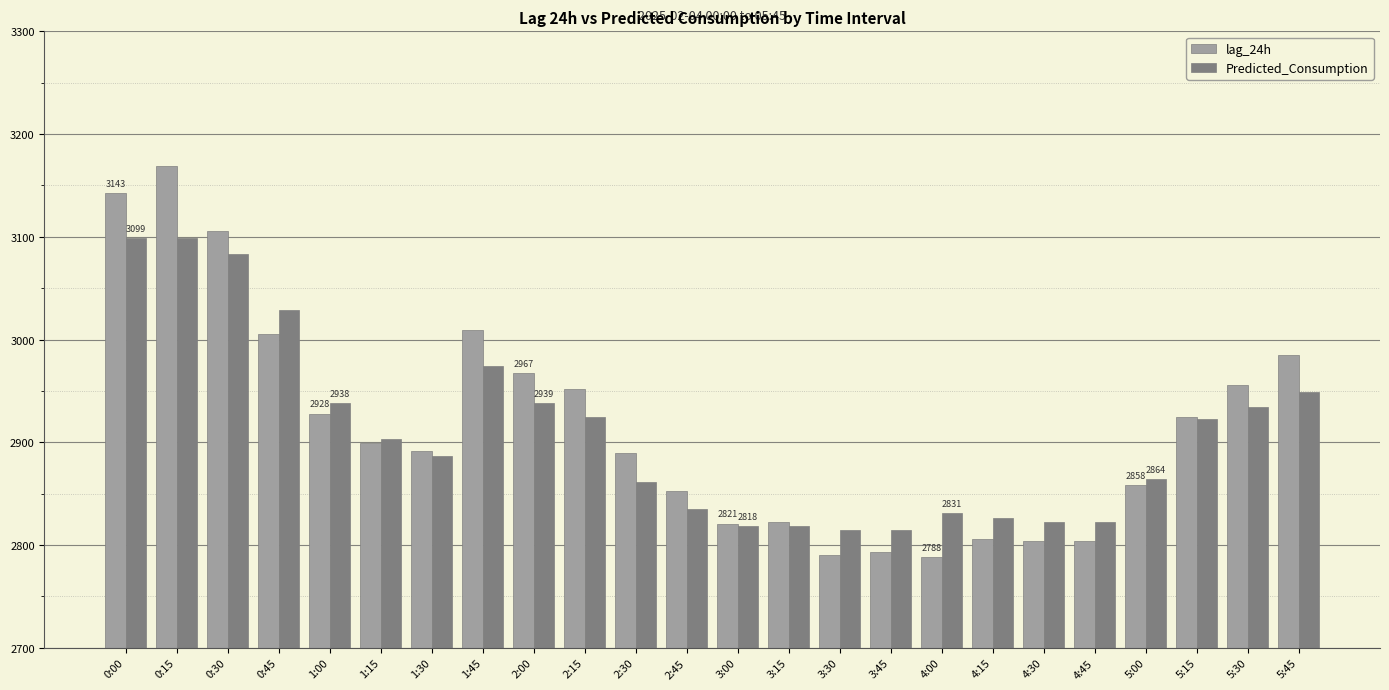

List the series in order of their peak value, highest first.

lag_24h, Predicted_Consumption